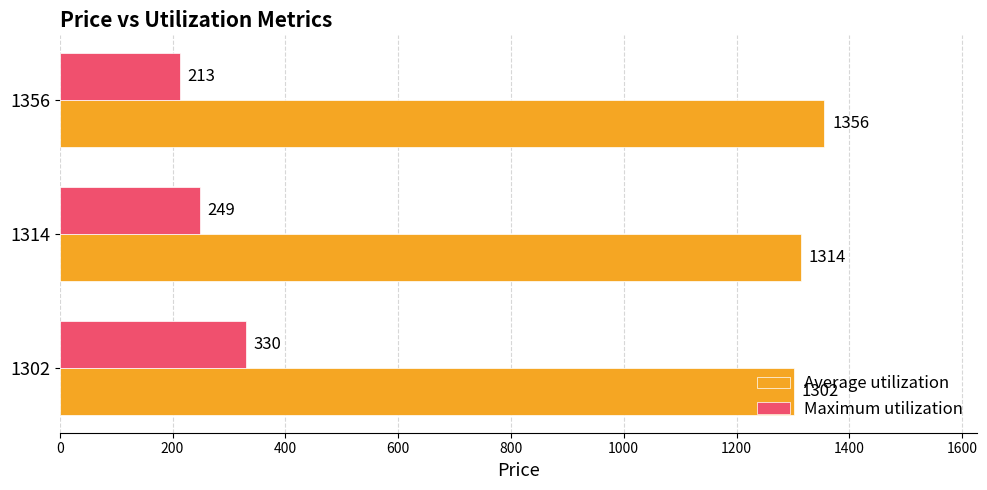

Rank the series by their maximum value, from highest to lowest.

Average utilization, Maximum utilization